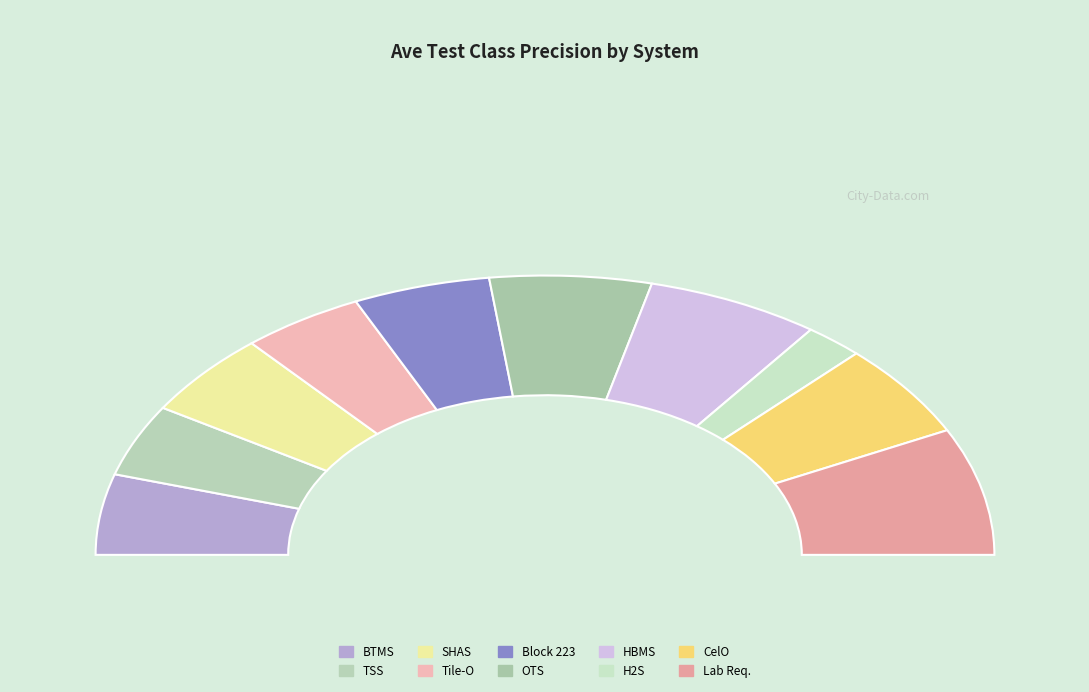

What is the change in value from Online Tutoring System (OTS) to Lab Requisition Management System?

+0.2